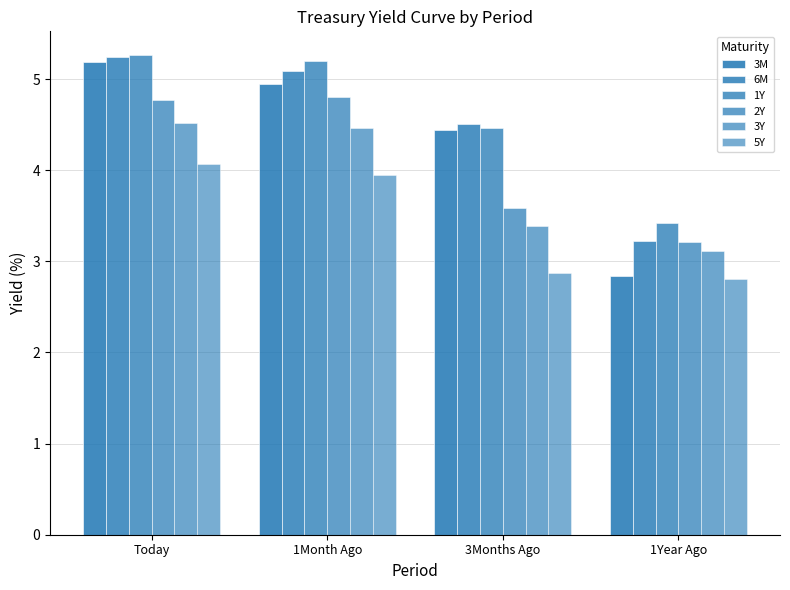

What is the value of the 1Y bar at the 4th from the left?

3.4